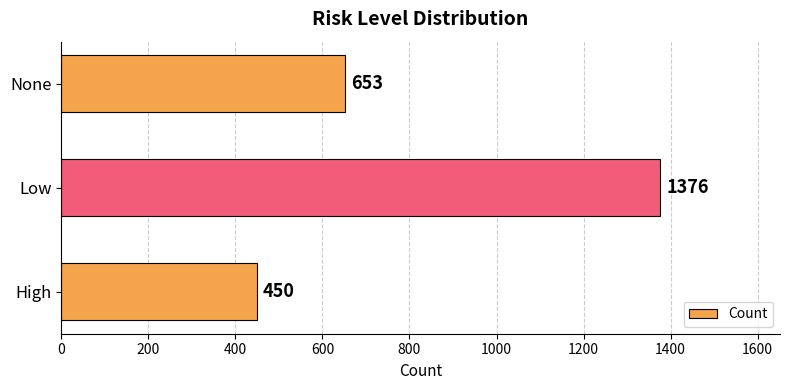

Rank the categories by value from highest to lowest.

Low, None, High